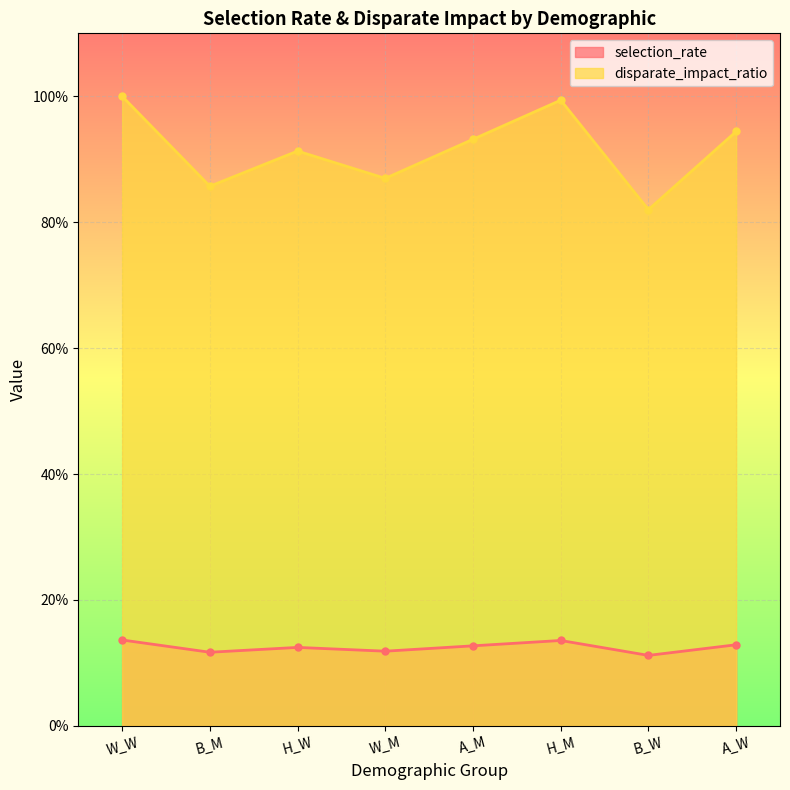

Reading left to right, what are all the values shown in this chart?

selection_rate: W_W=0.1	B_M=0.1	H_W=0.1	W_M=0.1	A_M=0.1	H_M=0.1	B_W=0.1	A_W=0.1
disparate_impact_ratio: W_W=1.0	B_M=0.9	H_W=0.9	W_M=0.9	A_M=0.9	H_M=1.0	B_W=0.8	A_W=0.9